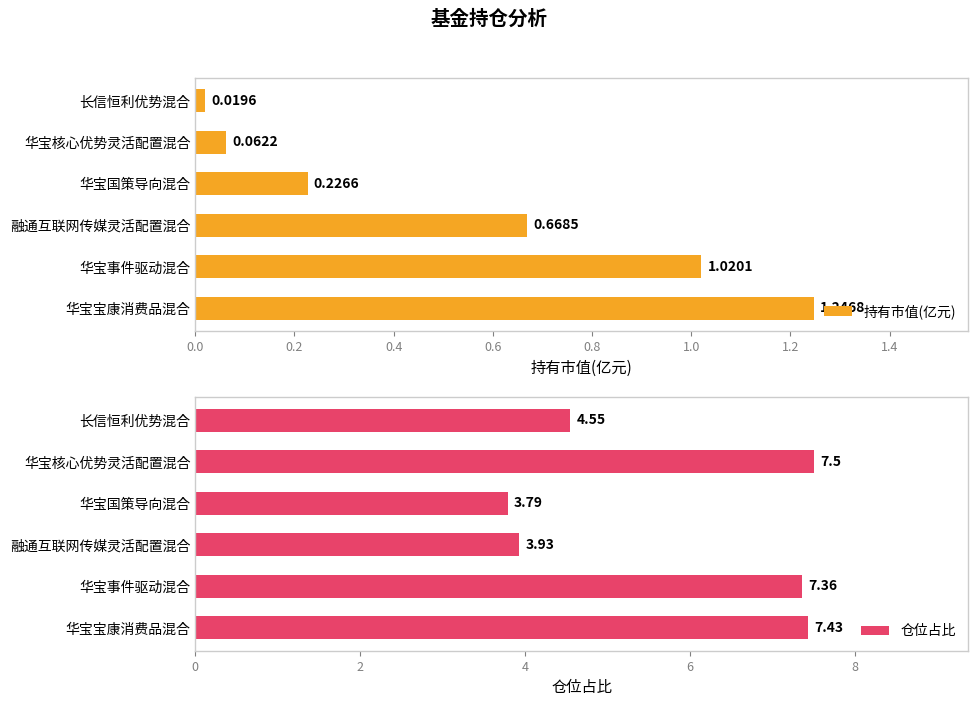

At which label does 持有市值(亿元) reach its peak?

华宝宝康消费品混合